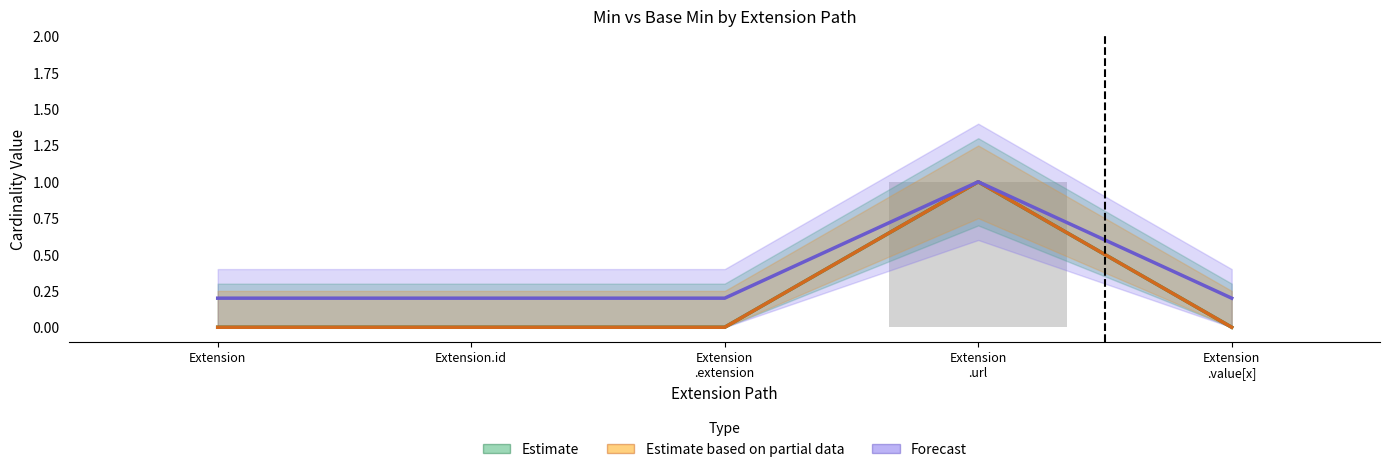

At which category does the chart reach its minimum across all series?

Extension